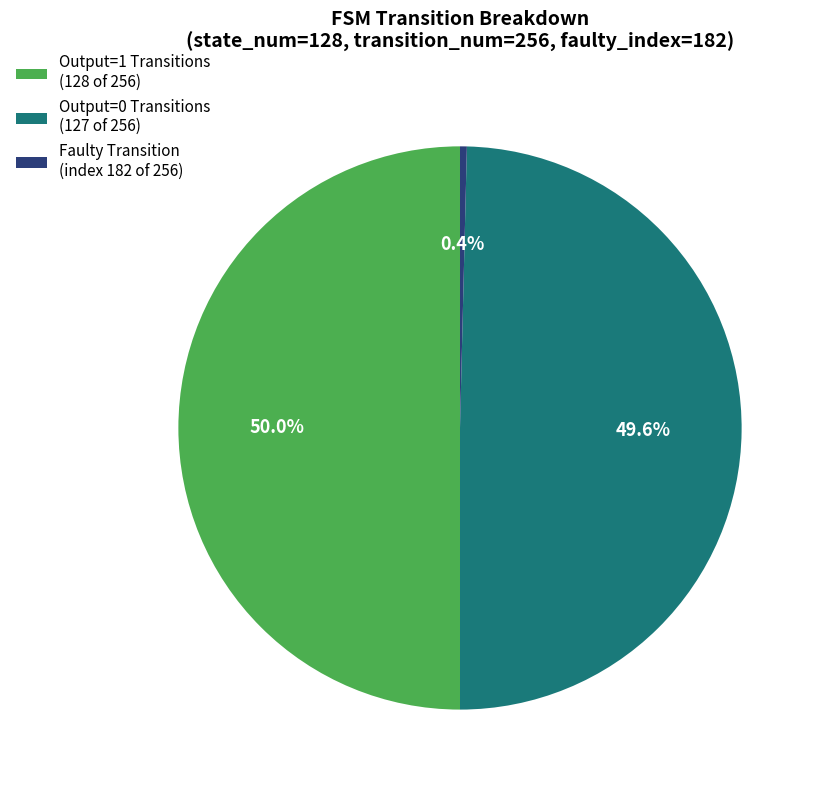

What is the smallest slice in the pie chart?

Faulty Transition (index 182 of 256)